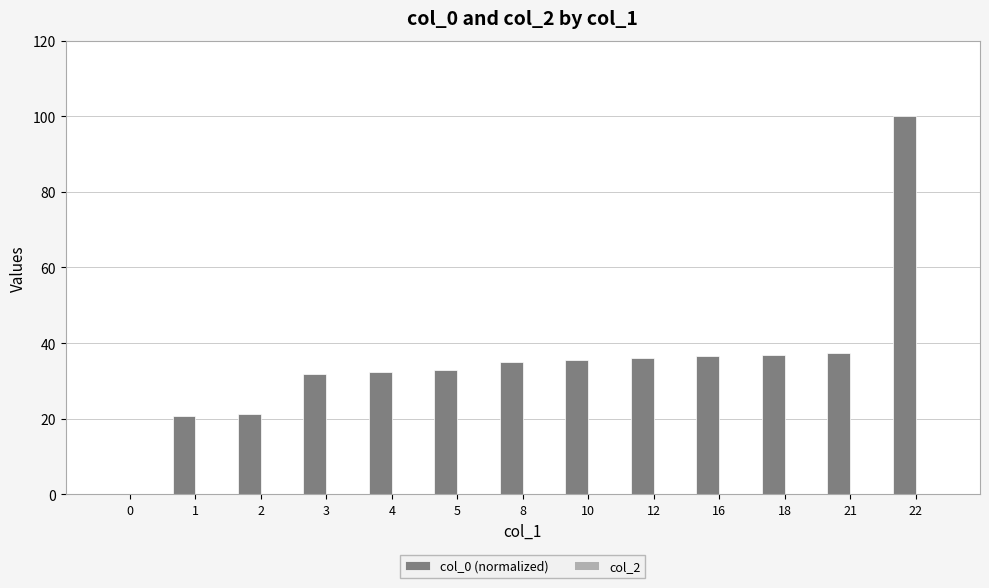

True or false: the data shows 55.2 at 5.

False